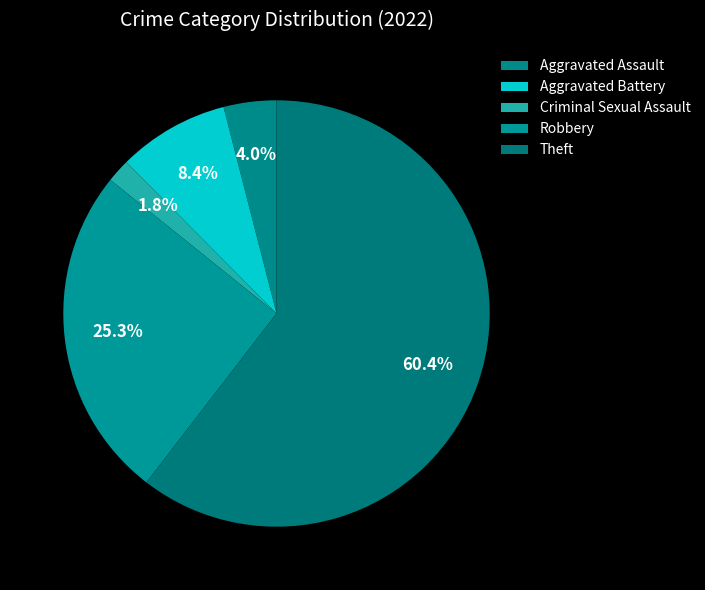

Count the number of slices in the pie.

5